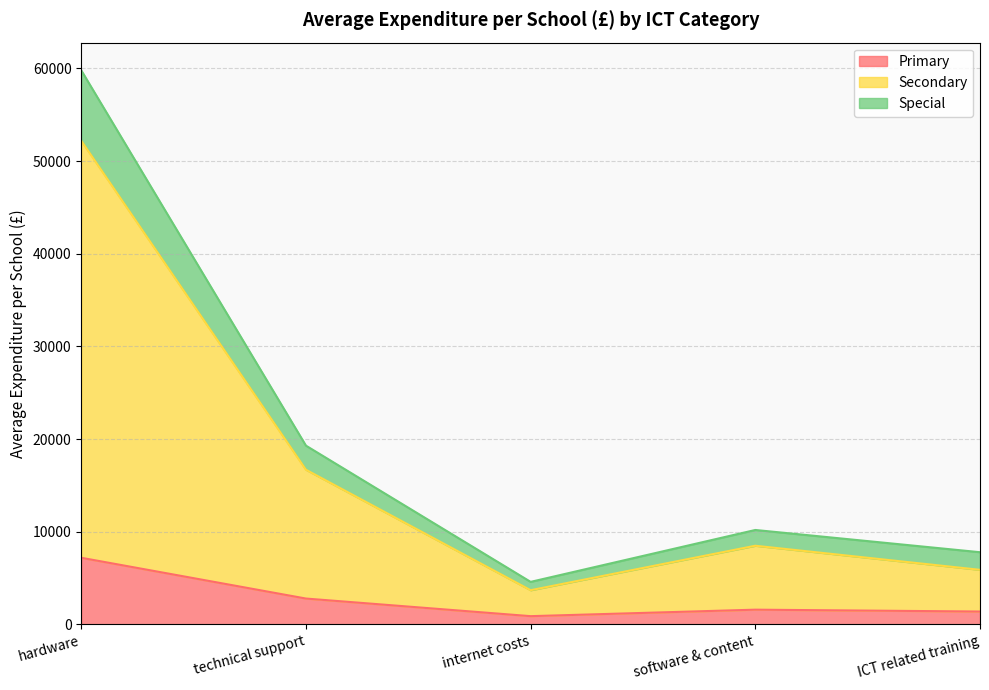

At which label does Primary reach its peak?

hardware